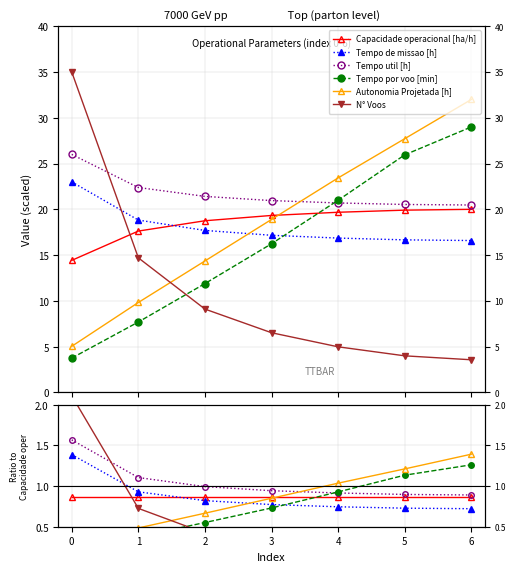

How many categories are shown in the chart?

7